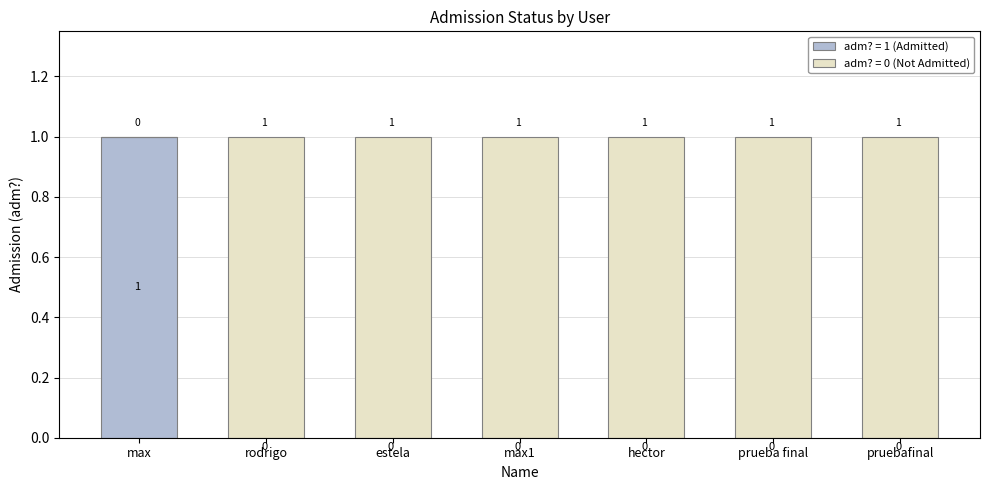

How many adm? = 1 (Admitted) values are between 0 and 1?

7